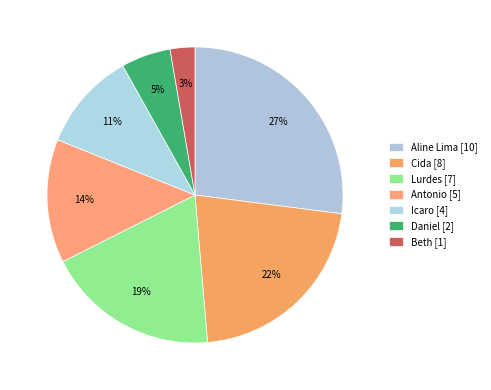

How many slices are in this pie chart?

7